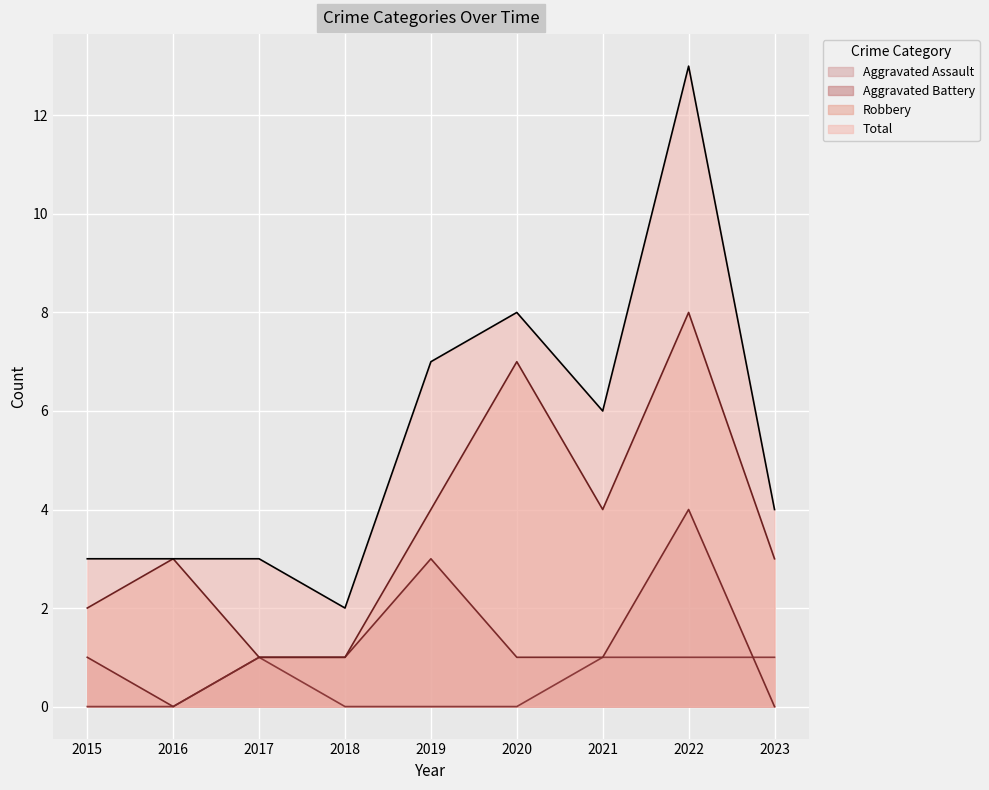

At how many categories does at least one series exceed 1?

9